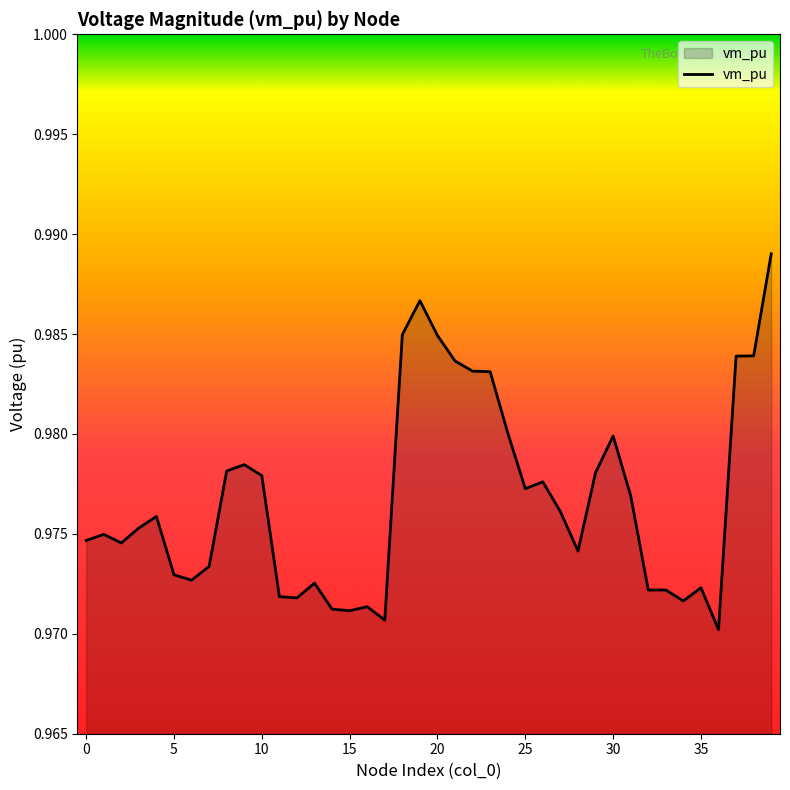

Does the chart have visible grid lines?

No